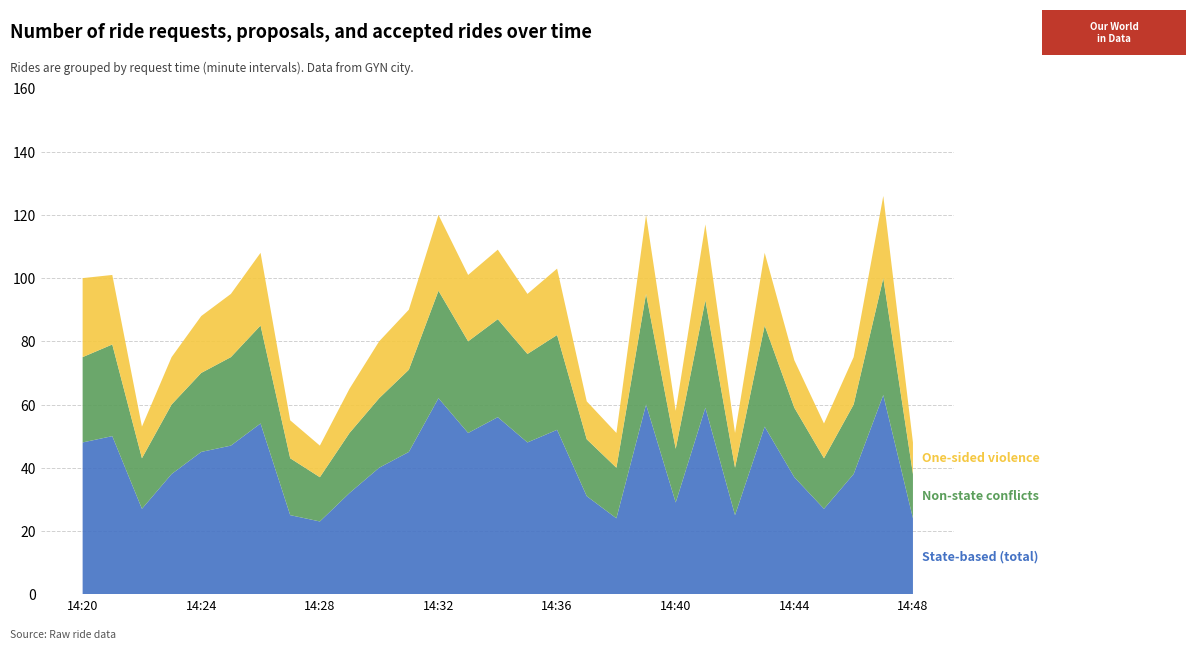

Reading left to right, what are all the values shown in this chart?

State-based (total): 48	50	27	38	45	47	54	25	23	32	40	45	62	51	56	48	52	31	24	60	29	59	25	53	37	27	38	63	24
Non-state conflicts: 27	29	16	22	25	28	31	18	14	19	22	26	34	29	31	28	30	18	16	35	17	34	15	32	22	16	22	37	14
One-sided violence: 25	22	10	15	18	20	23	12	10	14	18	19	24	21	22	19	21	12	11	25	12	24	11	23	15	11	15	26	10